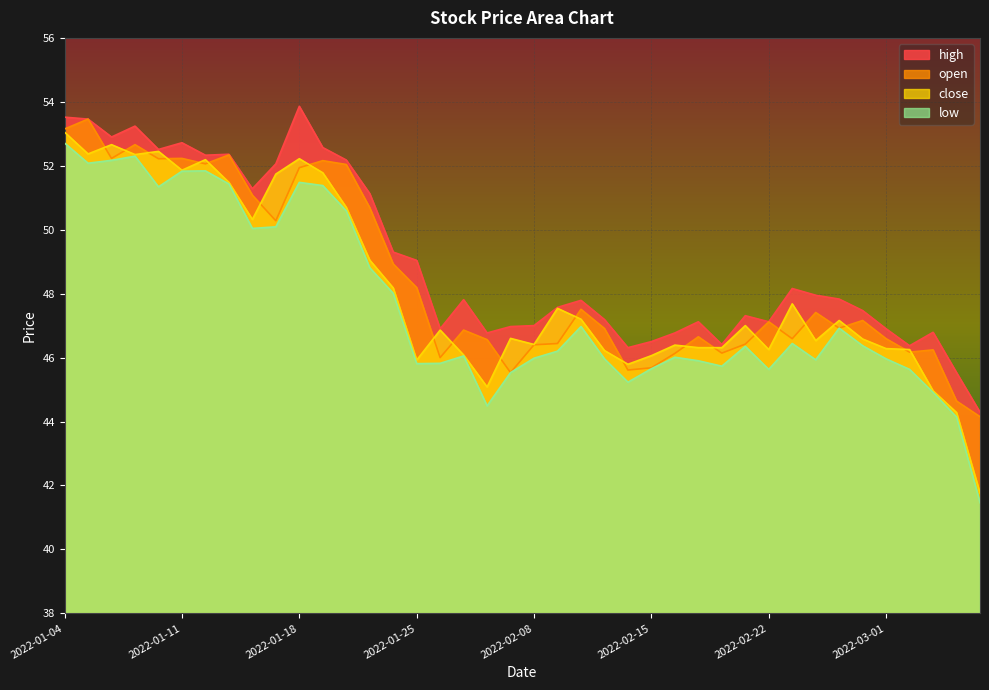

In high, how many points are higher than both neighbors (excluding endpoints)?

10